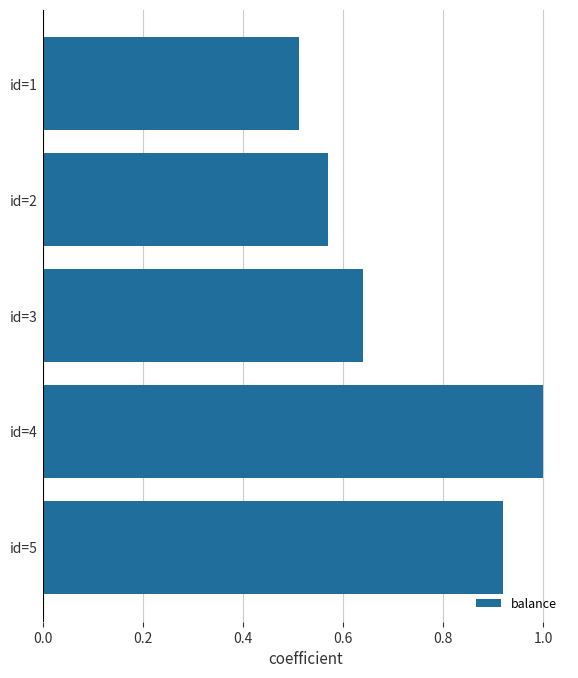

Which label corresponds to the smallest value in the chart?

id=1